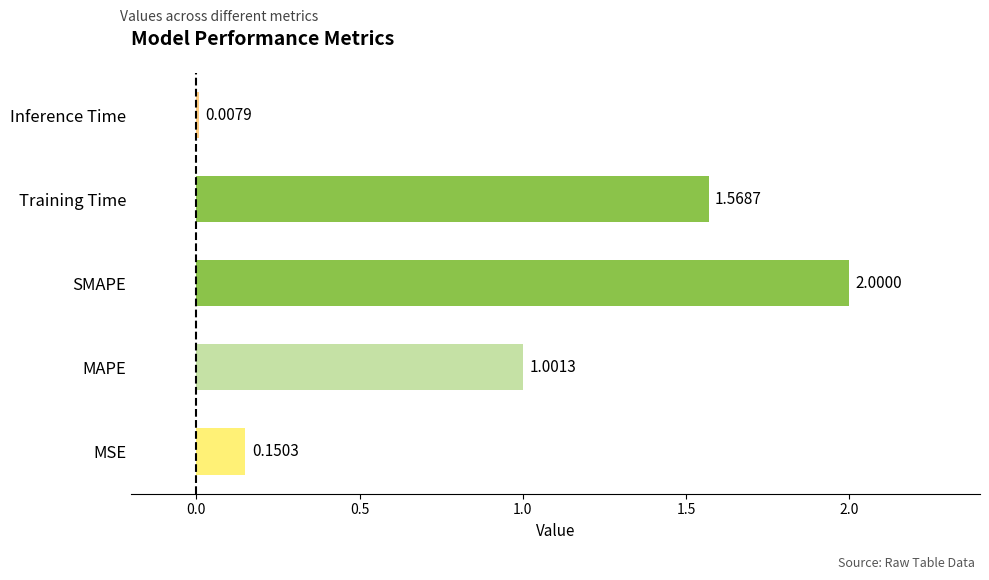

Which category has the highest value across all series?

SMAPE